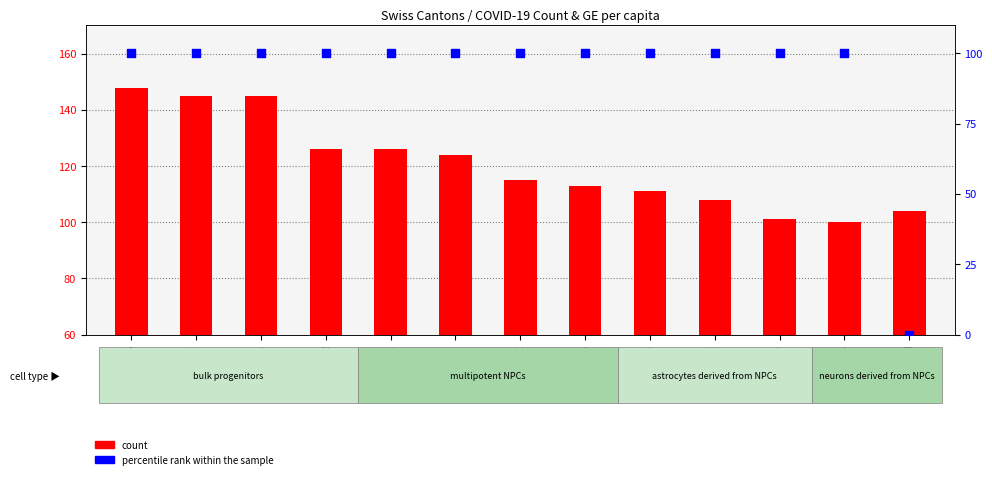

Which series reaches the maximum Y coordinate?

count